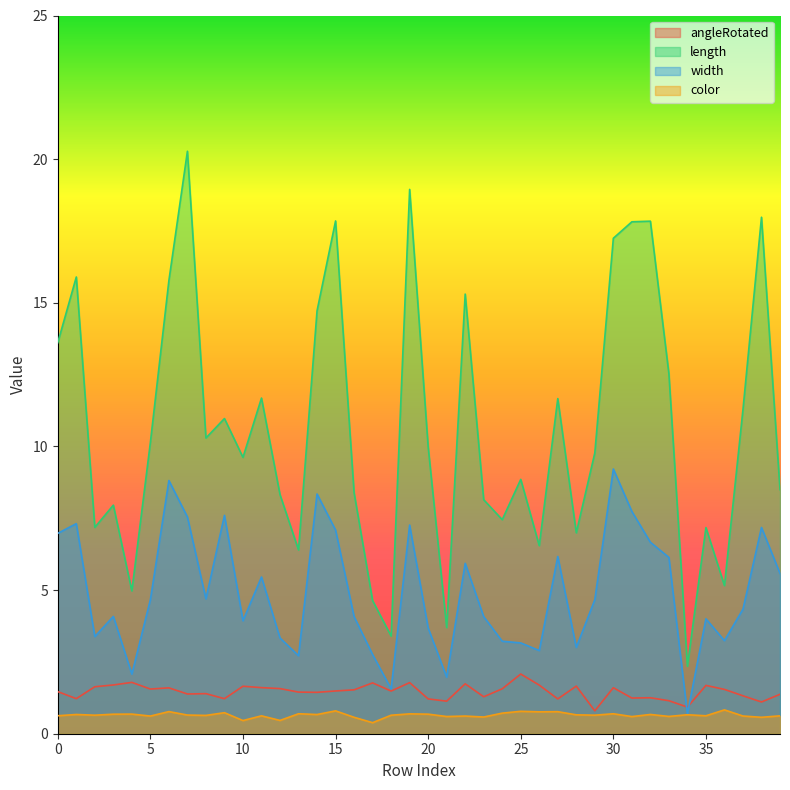

Reading left to right, extract all data points from this chart.

angleRotated: 1.5	1.2	1.6	1.7	1.8	1.6	1.6	1.4	1.4	1.2	1.7	1.6	1.6	1.4	1.4	1.5	1.5	1.8	1.5	1.8	1.2	1.1	1.7	1.3	1.6	2.1	1.7	1.2	1.7	0.8	1.6	1.2	1.3	1.1	0.9	1.7	1.5	1.3	1.1	1.4
length: 13.6	15.9	7.2	8.0	5.0	10.1	15.8	20.3	10.3	11.0	9.6	11.7	8.3	6.4	14.7	17.8	8.4	4.6	3.4	18.9	10.0	3.7	15.3	8.1	7.5	8.9	6.5	11.7	7.0	9.8	17.2	17.8	17.8	12.5	2.3	7.2	5.2	11.3	18.0	8.5
width: 7.0	7.3	3.4	4.1	2.1	4.7	8.8	7.5	4.7	7.6	3.9	5.5	3.3	2.7	8.3	7.1	4.1	2.8	1.6	7.3	3.7	2.0	5.9	4.1	3.2	3.2	2.9	6.2	3.0	4.7	9.2	7.7	6.7	6.1	0.7	4.0	3.2	4.3	7.2	5.6
color: 0.6	0.7	0.6	0.7	0.7	0.6	0.8	0.7	0.6	0.7	0.5	0.6	0.5	0.7	0.7	0.8	0.6	0.4	0.6	0.7	0.7	0.6	0.6	0.6	0.7	0.8	0.8	0.8	0.7	0.6	0.7	0.6	0.7	0.6	0.7	0.6	0.8	0.6	0.6	0.6